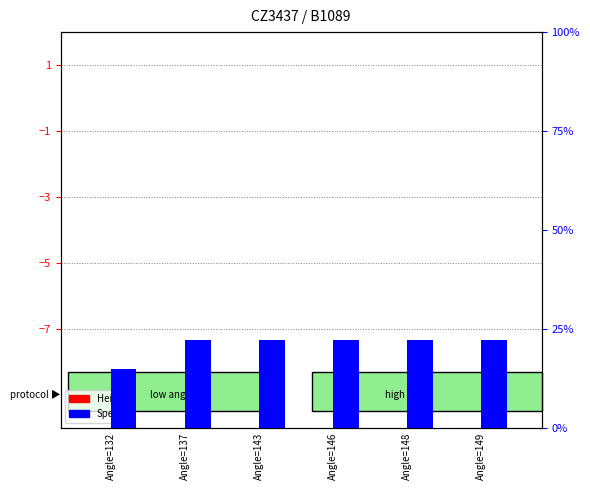

Where is Speed nearest to the value 4?

Angle=132